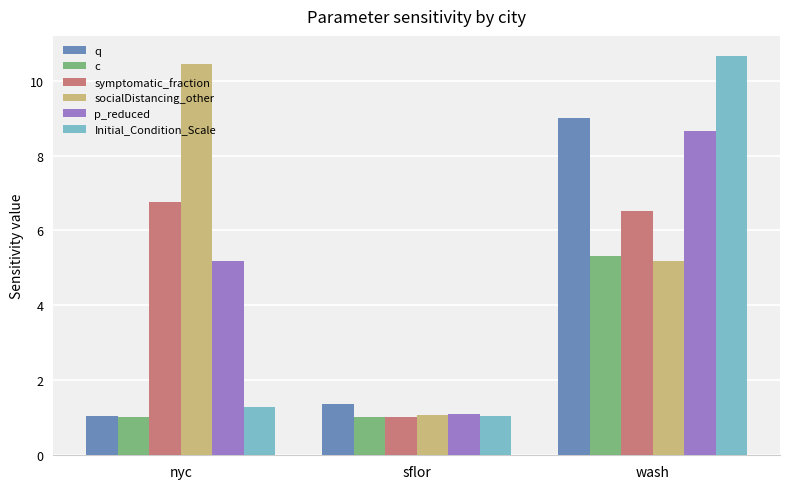

The q series shows 1.4 at sflor. True or false?

True